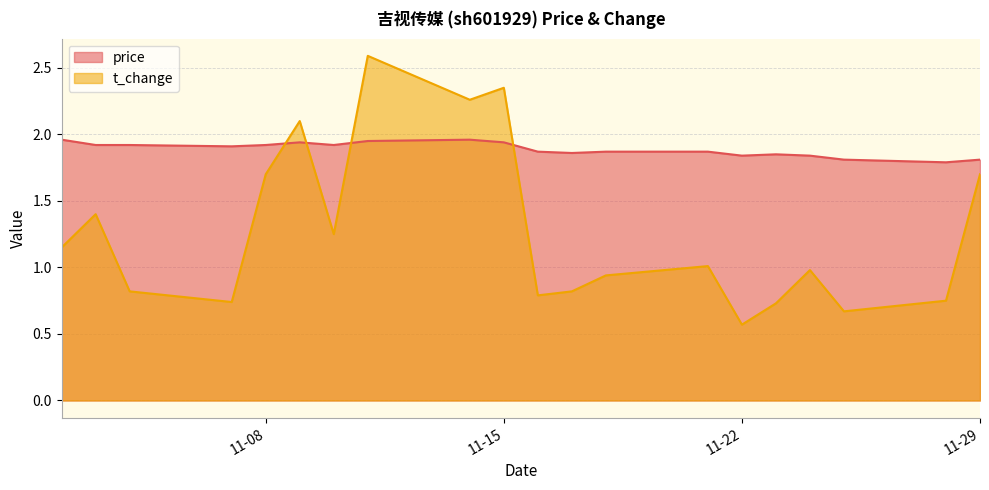

What is the spread (max minus min) of values at 2022-11-07?

1.2